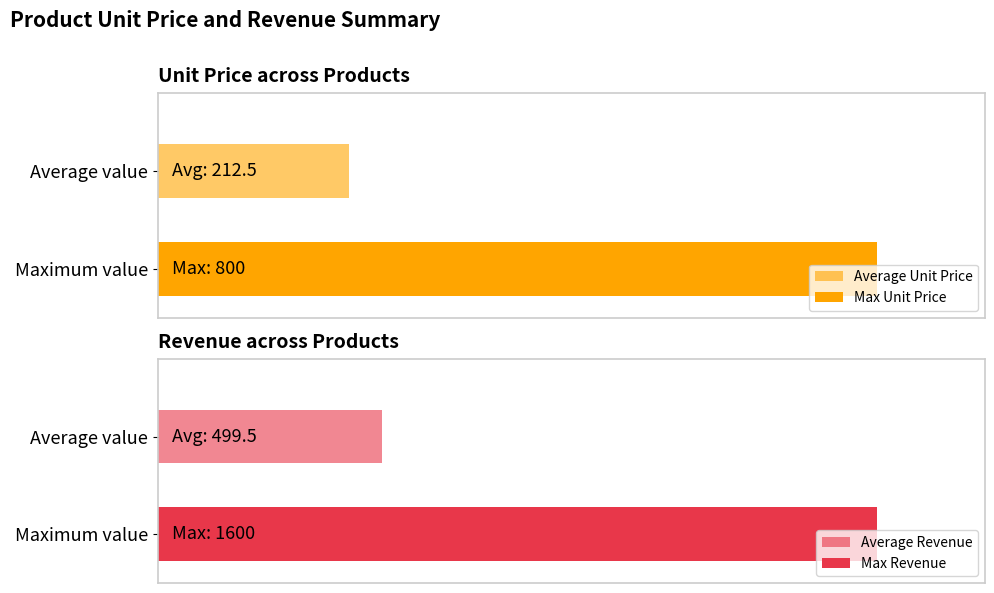

Are the bars grouped side by side (vs. stacked)?

Yes